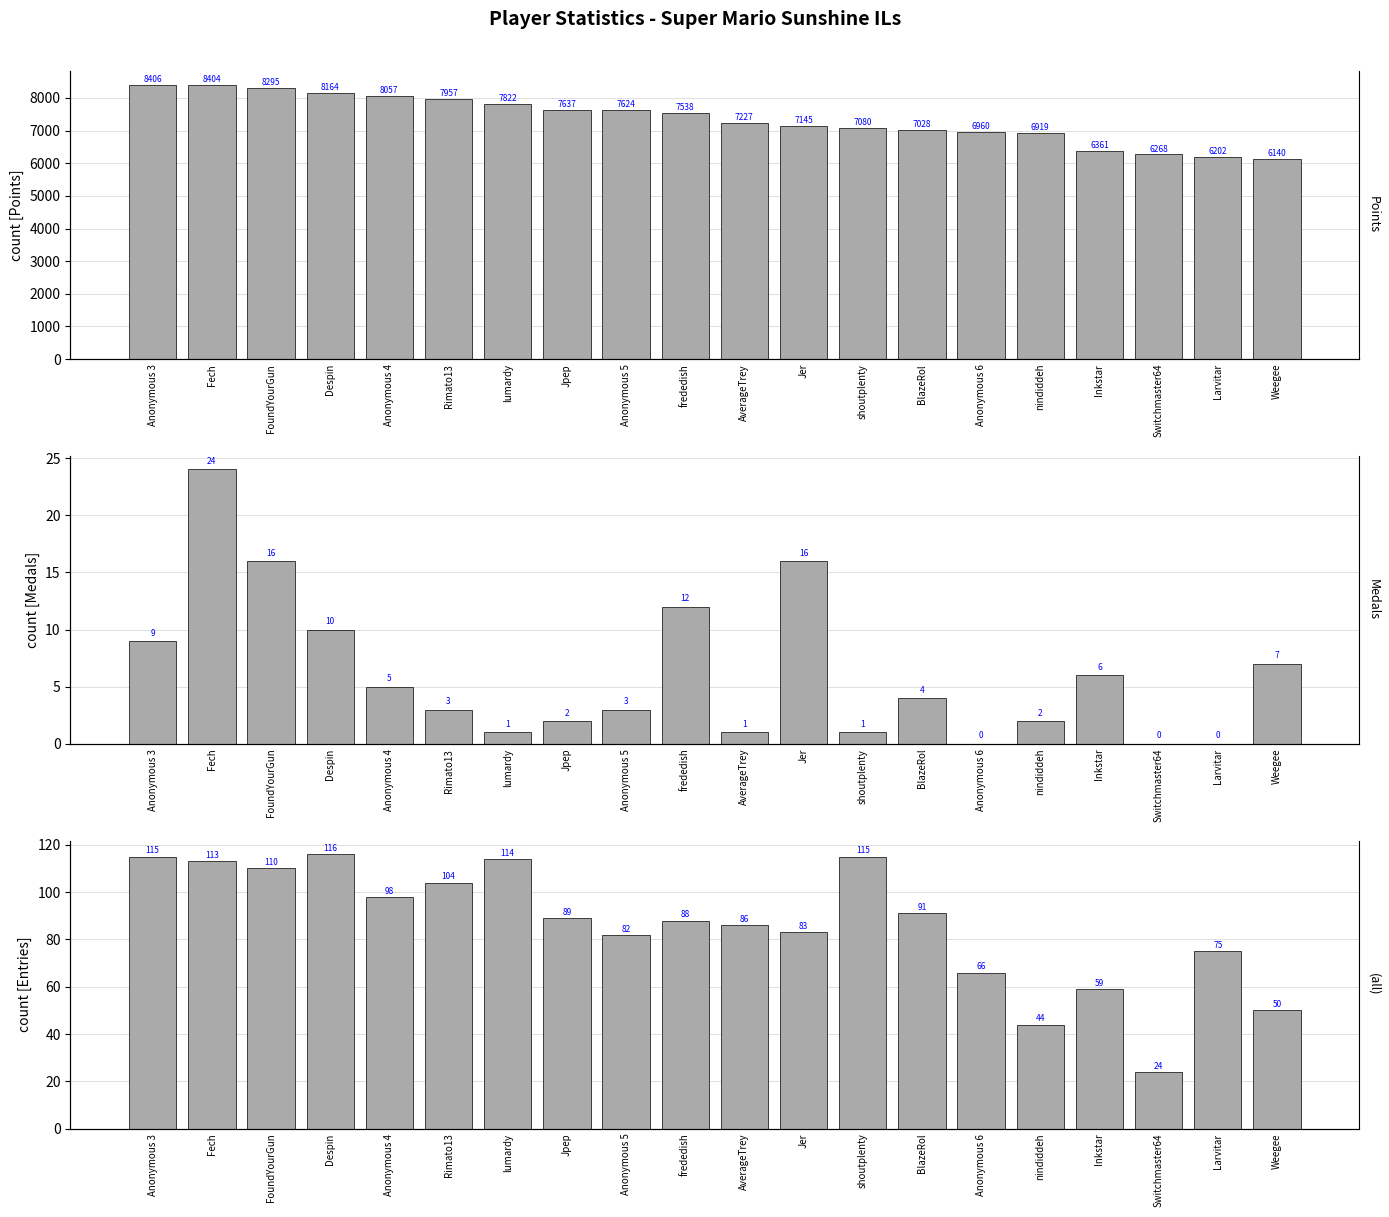

What are all the series names shown in the legend?

Points, Medals, Entries (col_4)